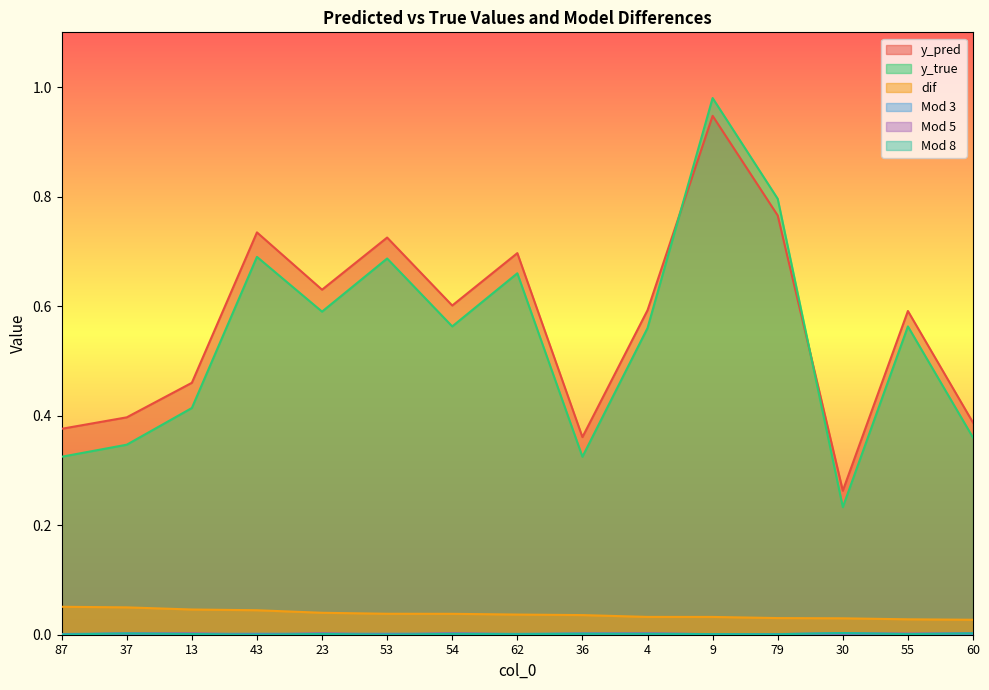

What are all the series names shown in the legend?

y_pred, y_true, dif, Mod 3, Mod 5, Mod 8